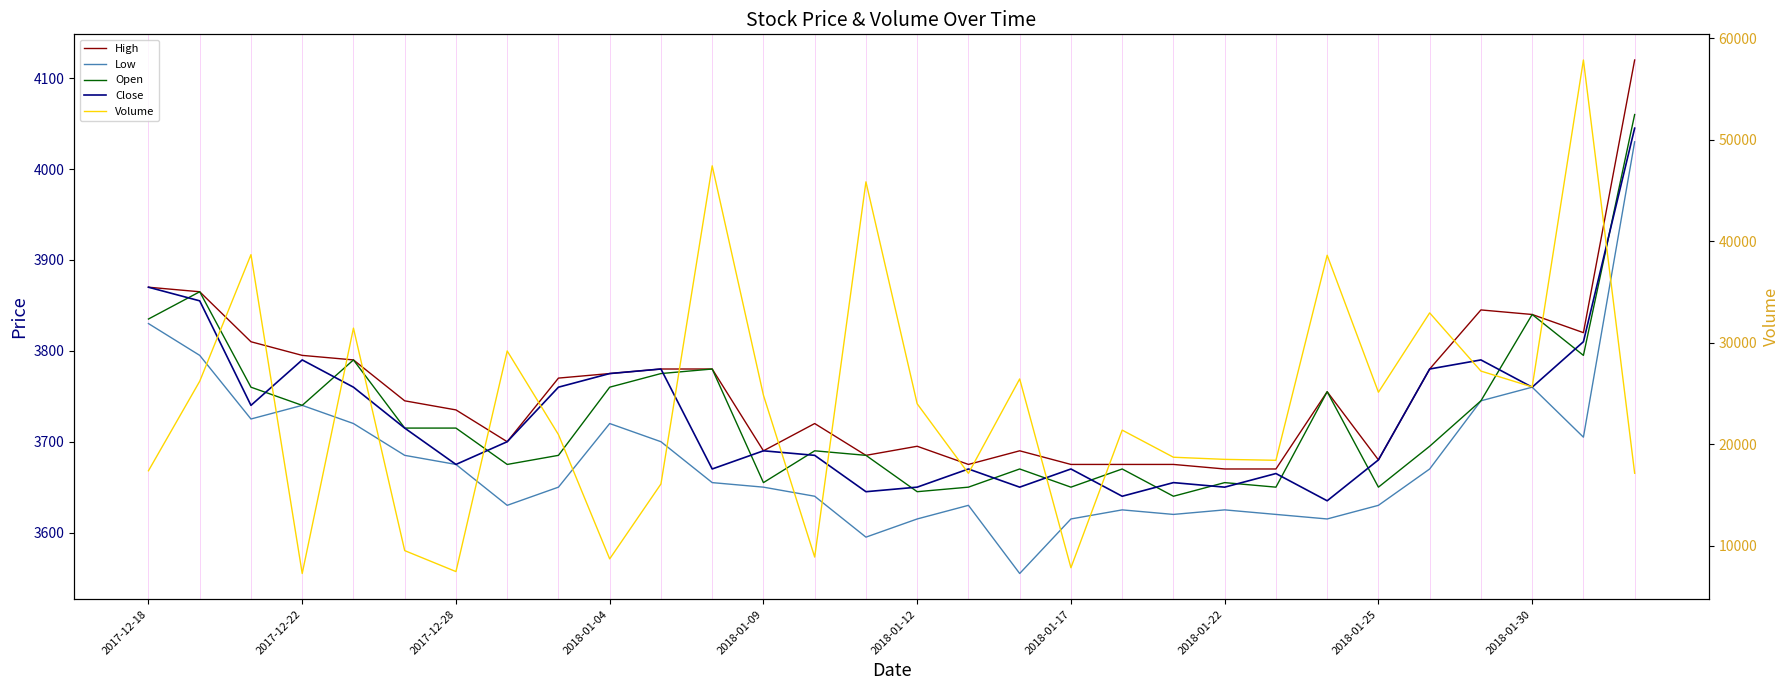

True or false: Close has a value of 2263 at 25.

False